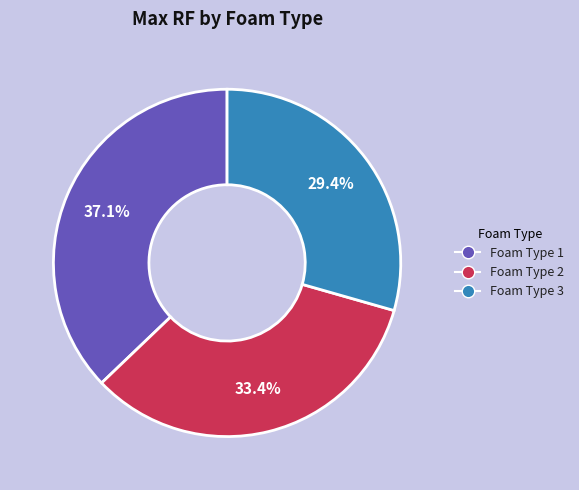

To the nearest percent, what is the average slice percentage?

33%